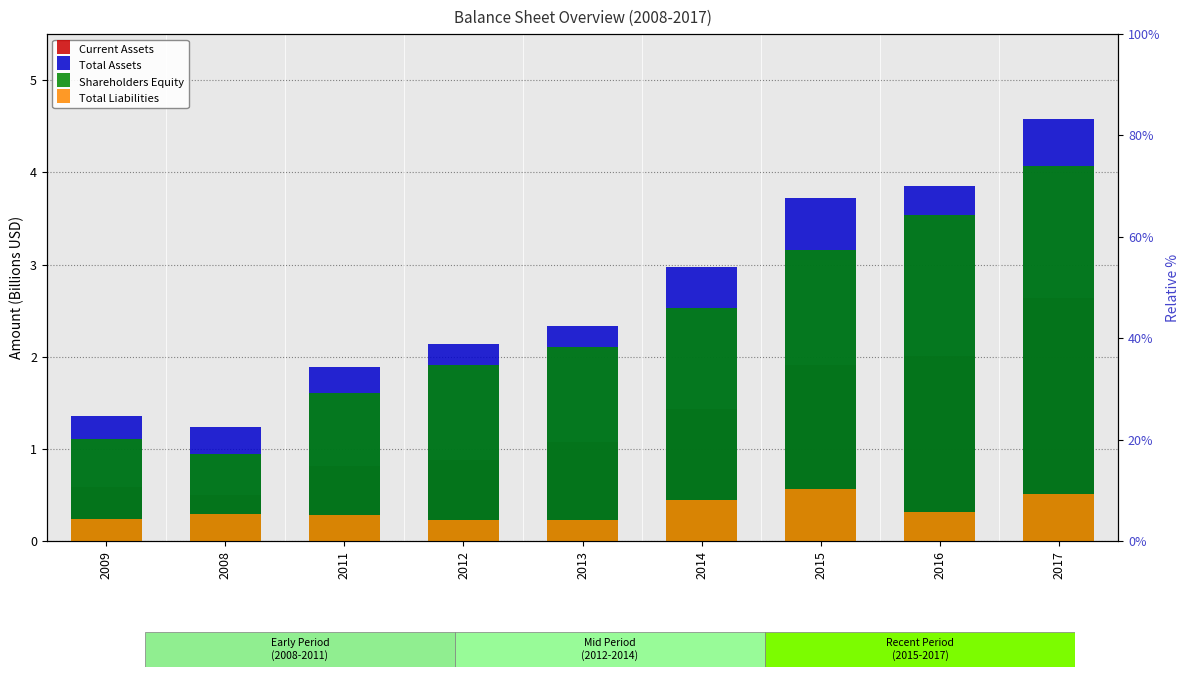

Which series has the widest spread of values?

Total Assets